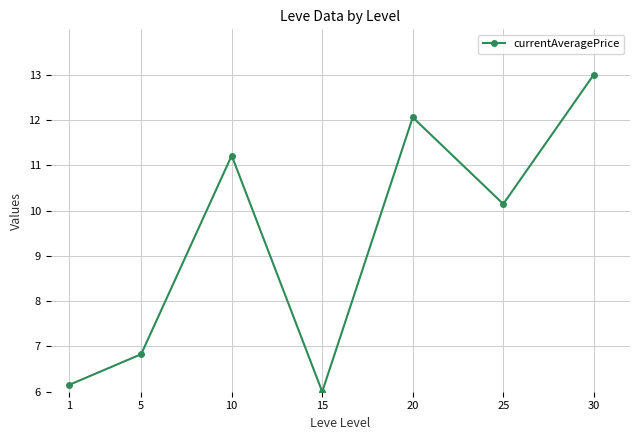

How many categories are shown in the chart?

7